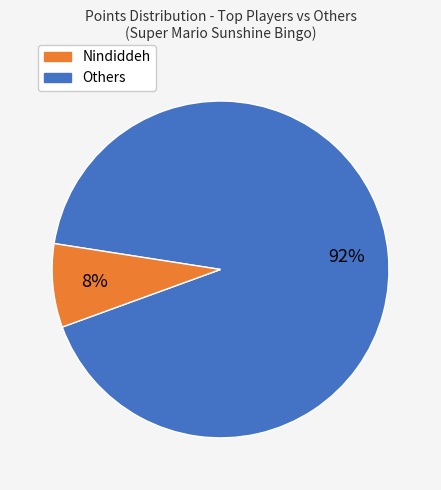

To the nearest percent, what is the difference between the largest and smallest slice percentages?

84%